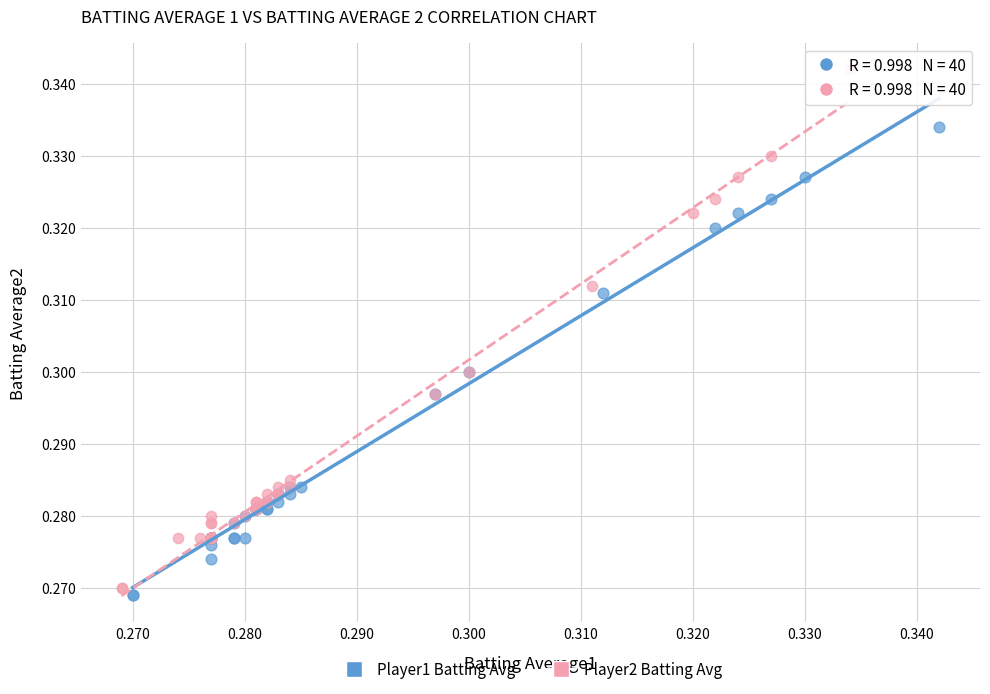

Which series reaches the maximum Y coordinate?

Player2 Batting Avg